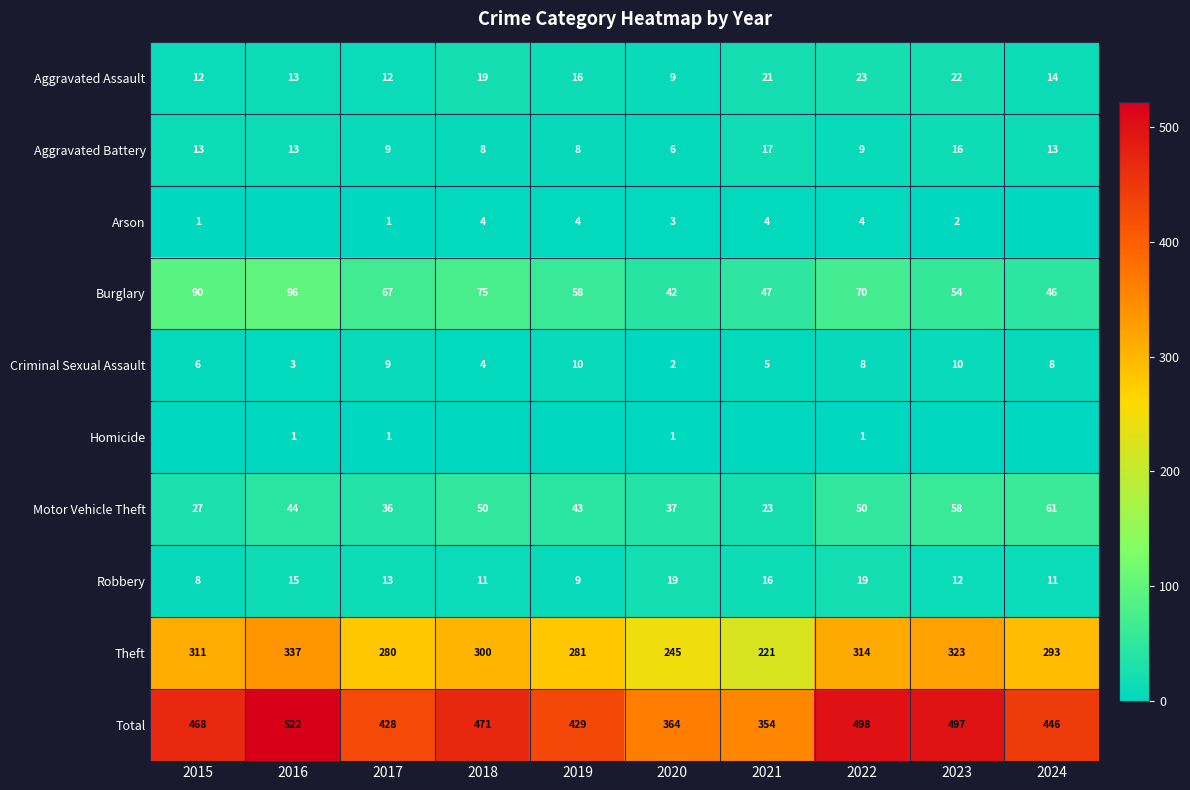

At which category does the chart reach its minimum across all series?

2016